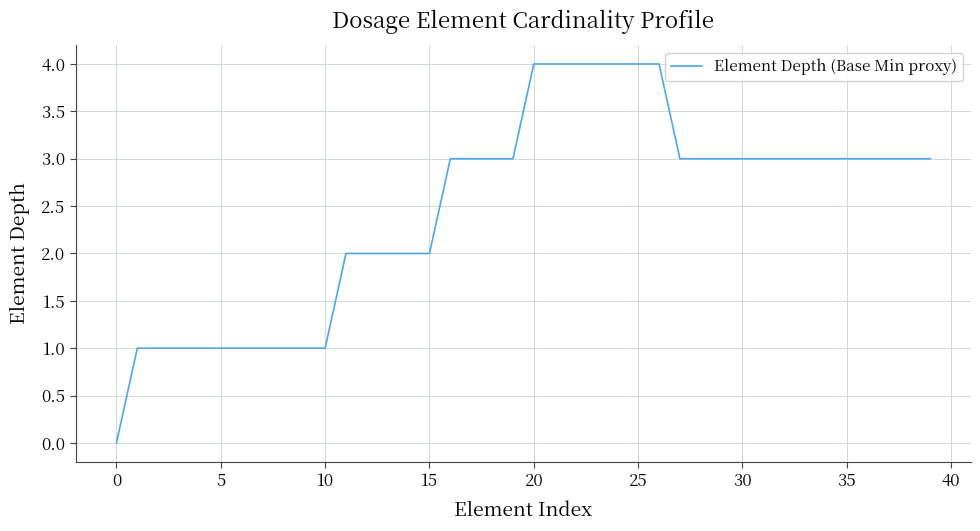

Reading right to left, transcribe all the data shown in this chart.

3	3	3	3	3	3	3	3	3	3	3	3	3	4	4	4	4	4	4	4	3	3	3	3	2	2	2	2	2	1	1	1	1	1	1	1	1	1	1	0